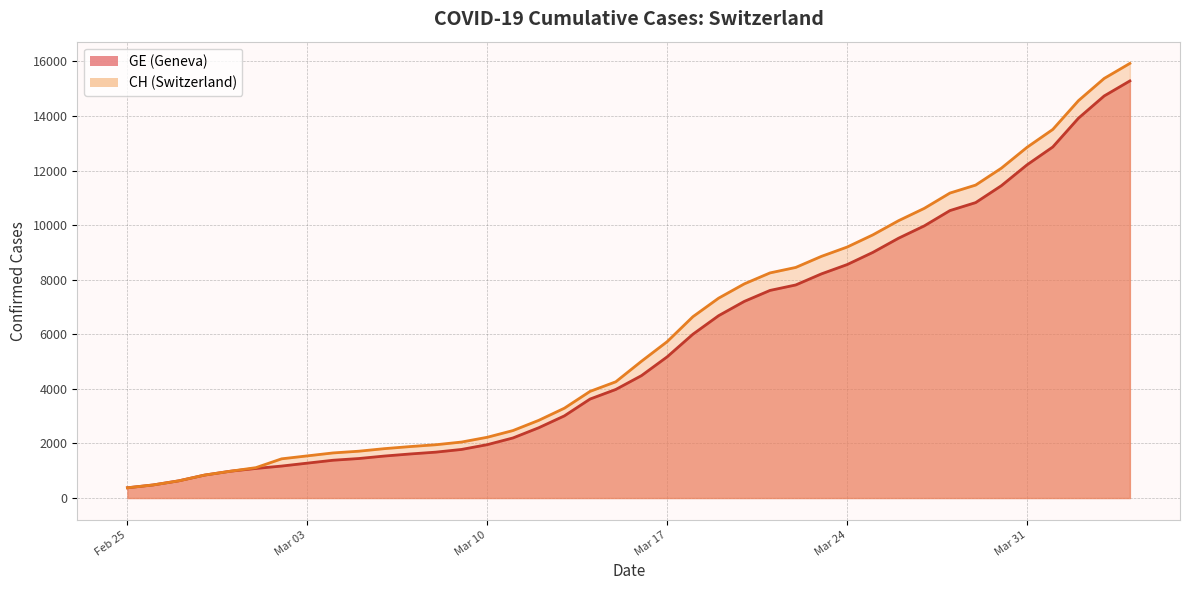

What are all the series names shown in the legend?

CH, GE